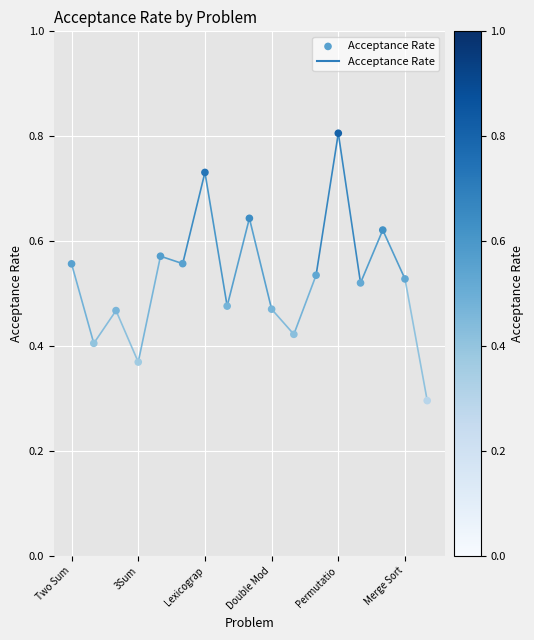

What Y value in the scatter plot is closest to 0?

0.3